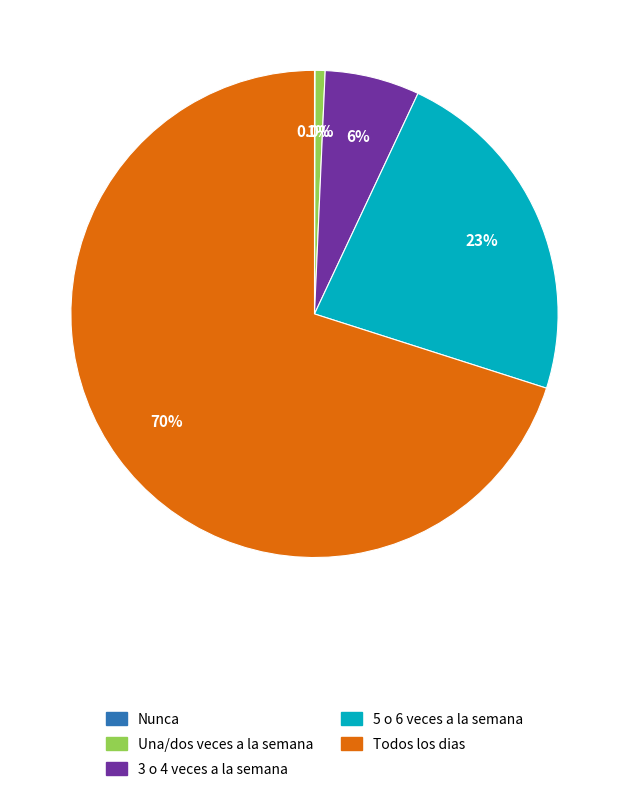

Which slice represents more than half of the pie?

Todos los dias